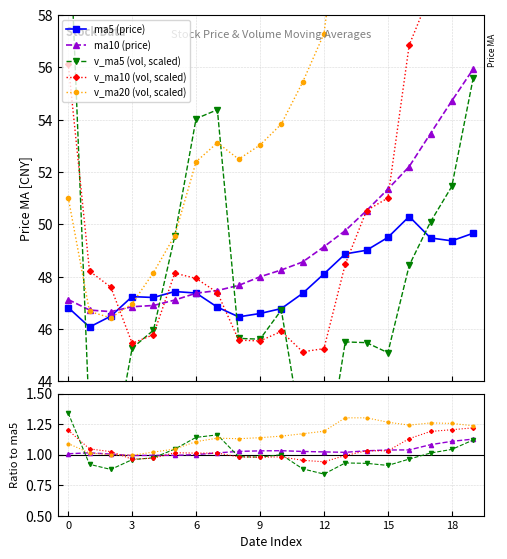

What is the difference between the second highest and minimum values in the v_ma5 series?

15.2